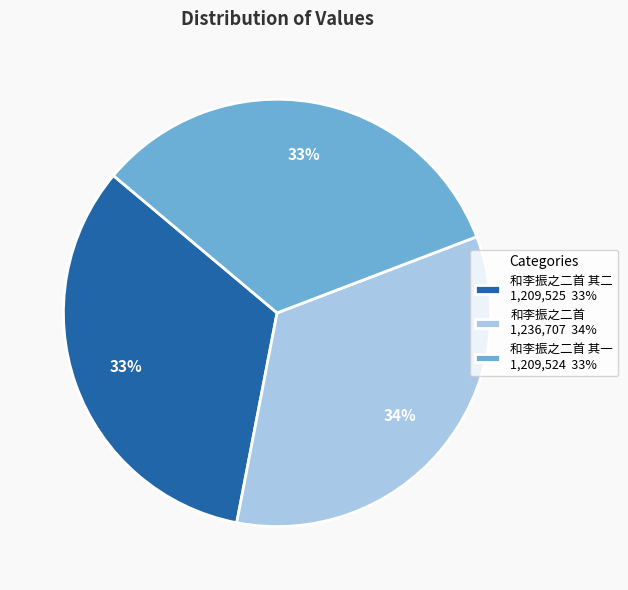

Does any single category account for the majority?

No